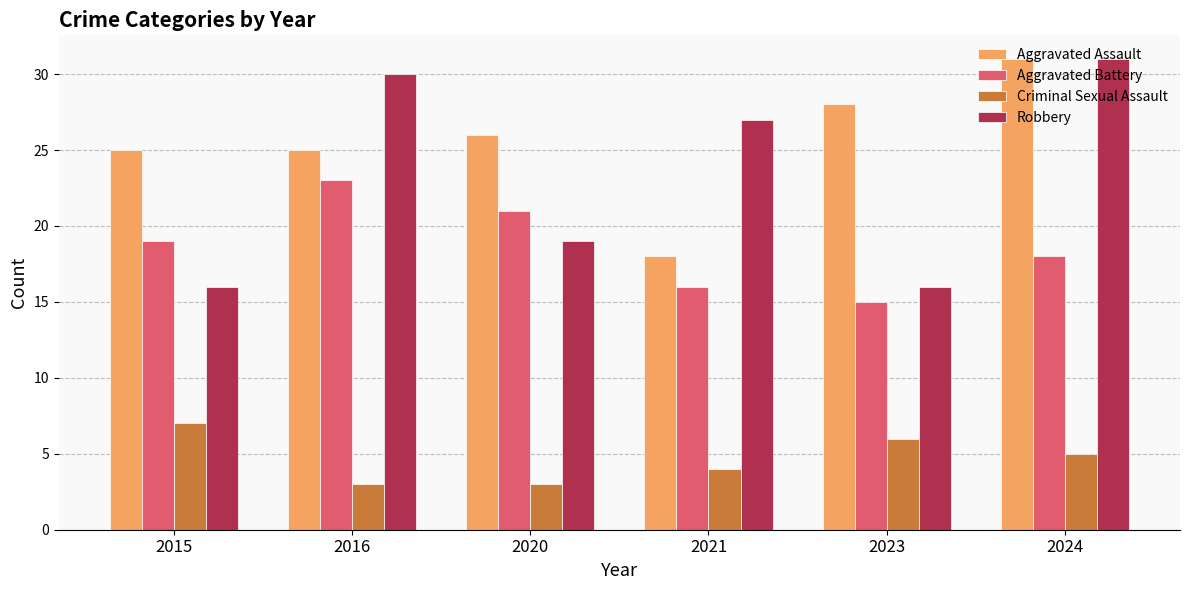

What is the maximum value shown in the chart?

31